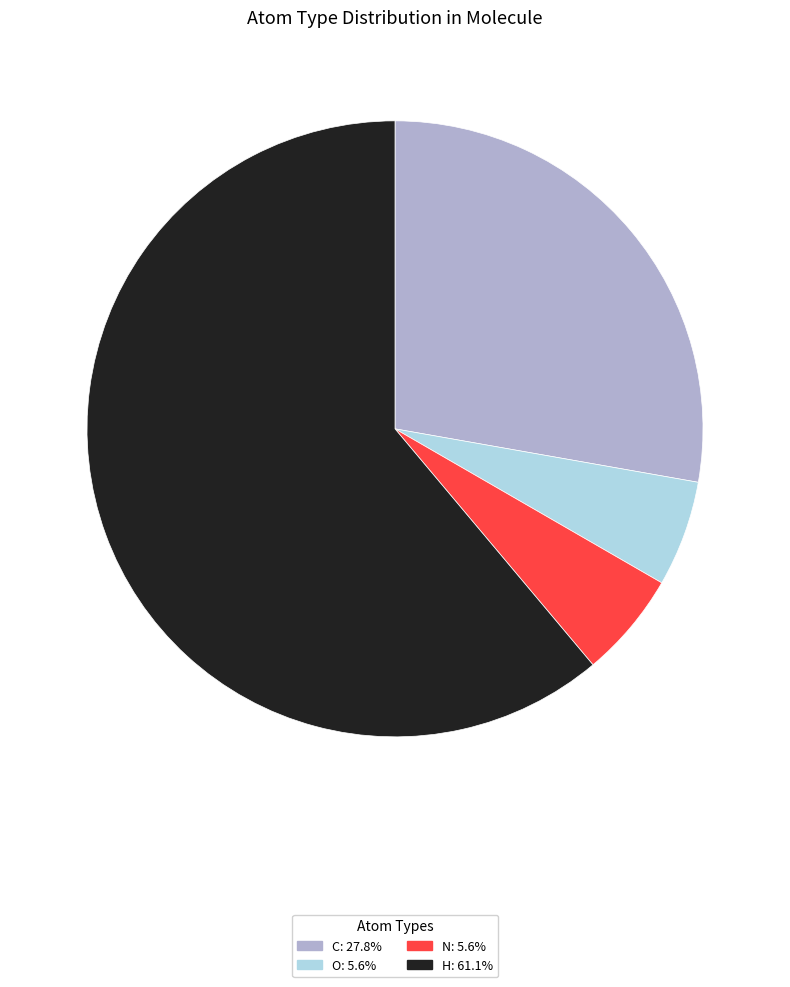

Which slice is the largest?

H